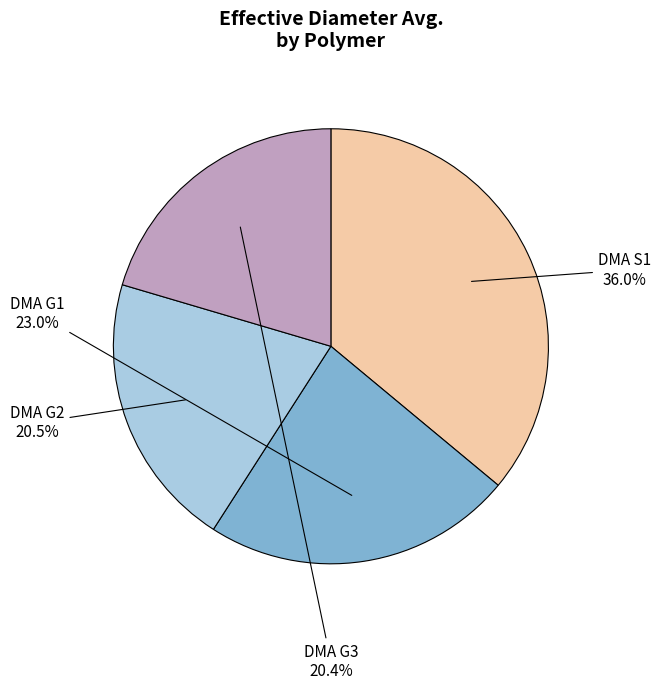

Is there a majority slice in this chart?

No